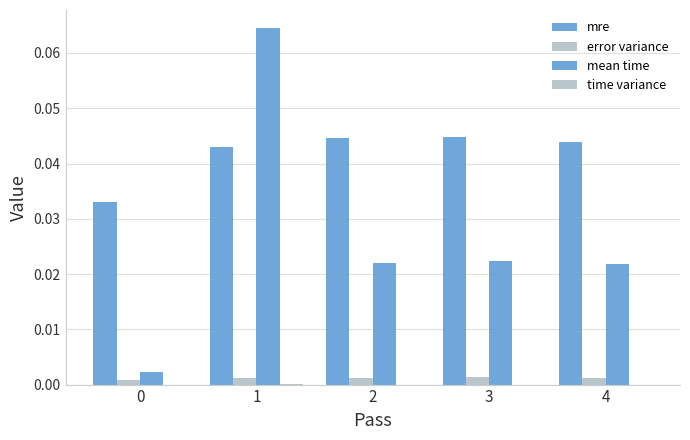

Which series has the largest range (max minus min)?

mean time